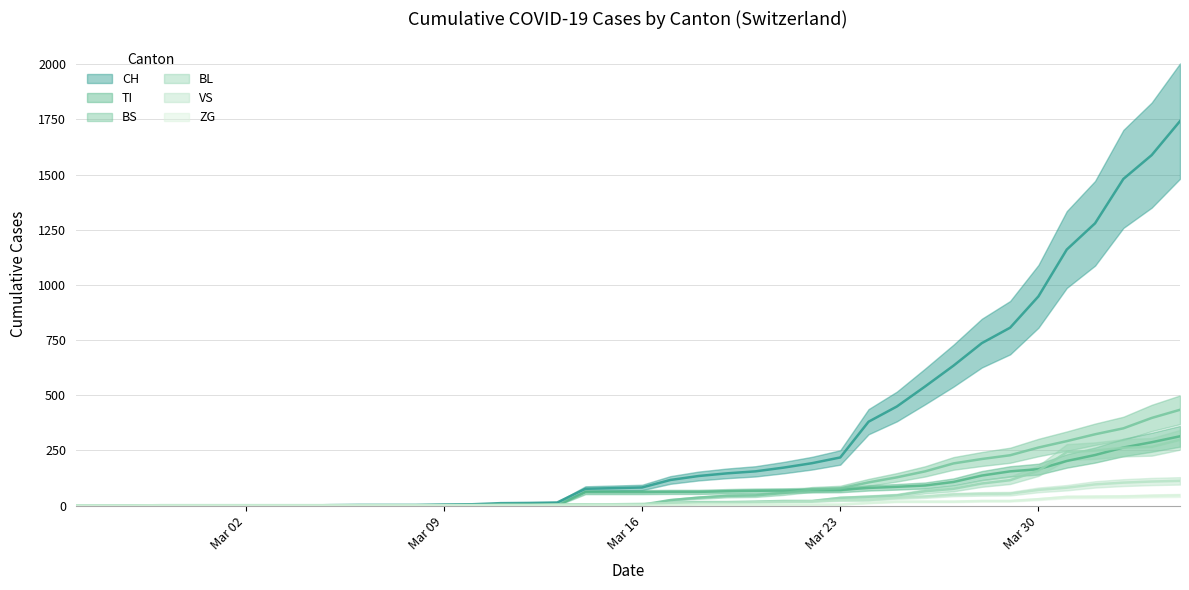

The TI series shows -187 at Mar 09. True or false?

False